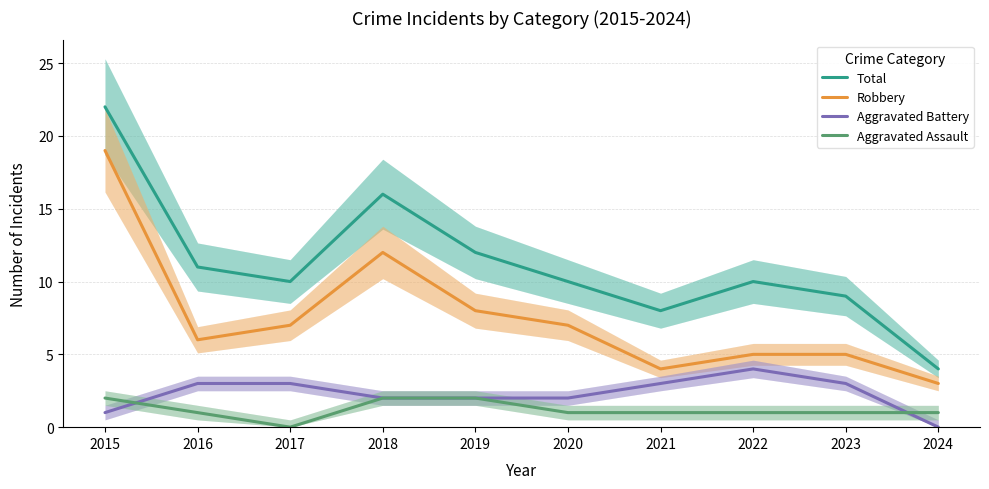

What is the approximate value of Aggravated Assault at 2016?

1